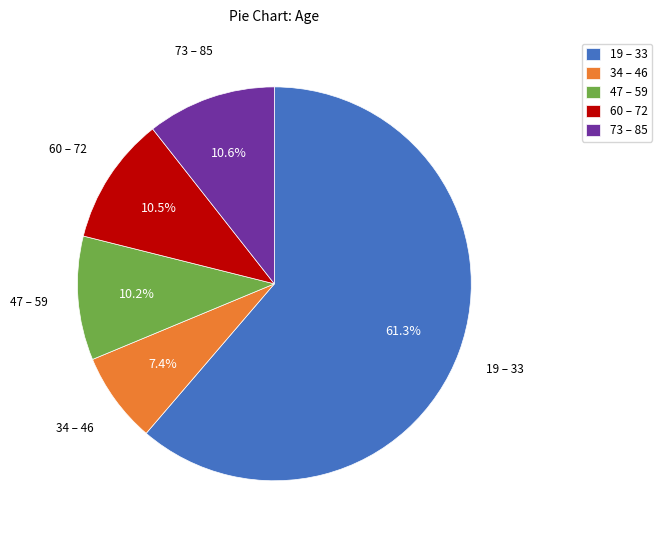

Does 19 – 33 represent more than half of the total?

Yes